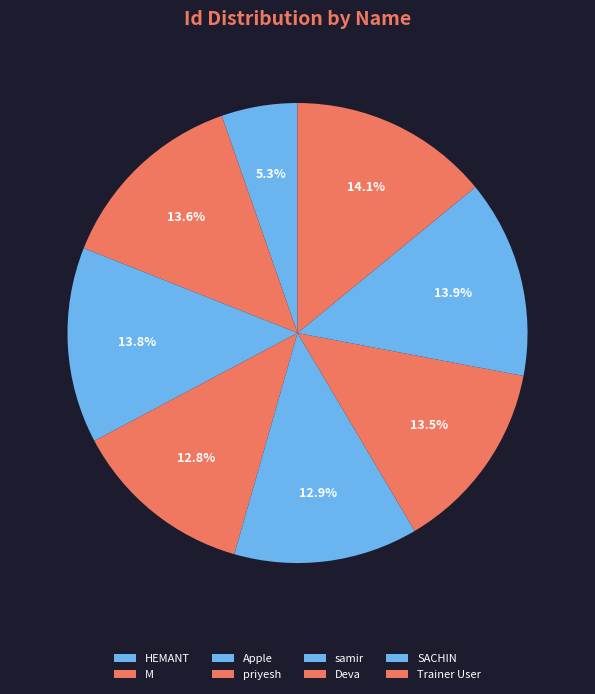

What percentage is NOT represented by SACHIN?

86.1%